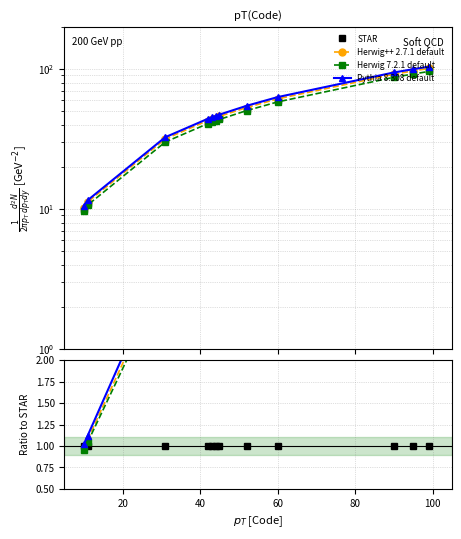

What are all the series names shown in the legend?

STAR, Herwig++ 2.7.1 default, Herwig 7.2.1 default, Pythia 8.308 default